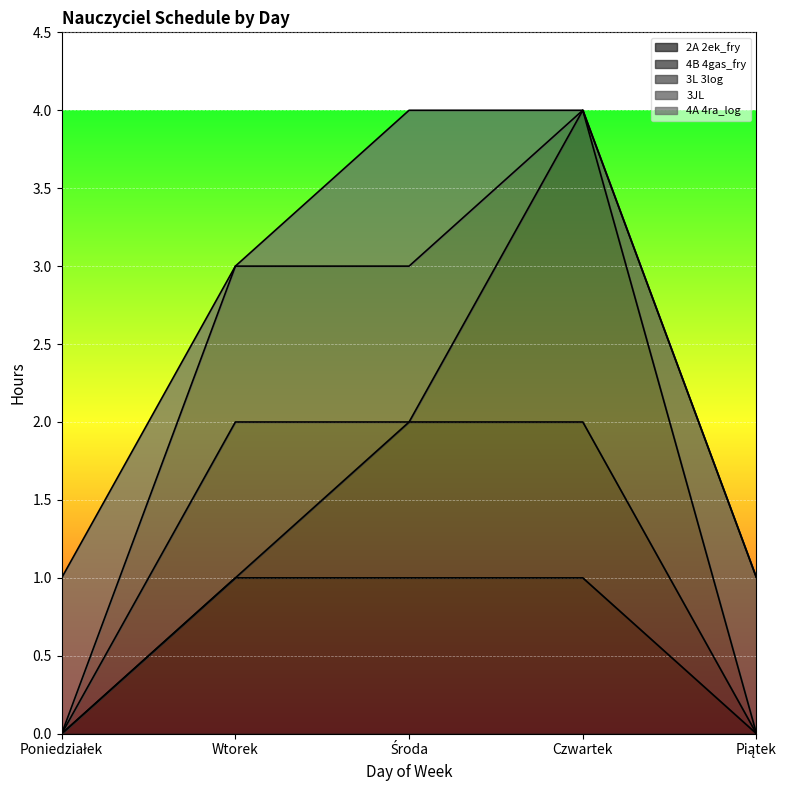

Is the value of 2A 2ek_fry at Środa greater than the value of 4A 4ra_log at Środa?

No